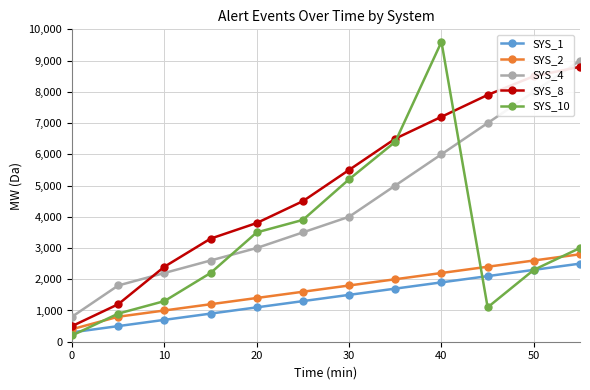

What is the value of the SYS_4 point at the 1st from the left?

800